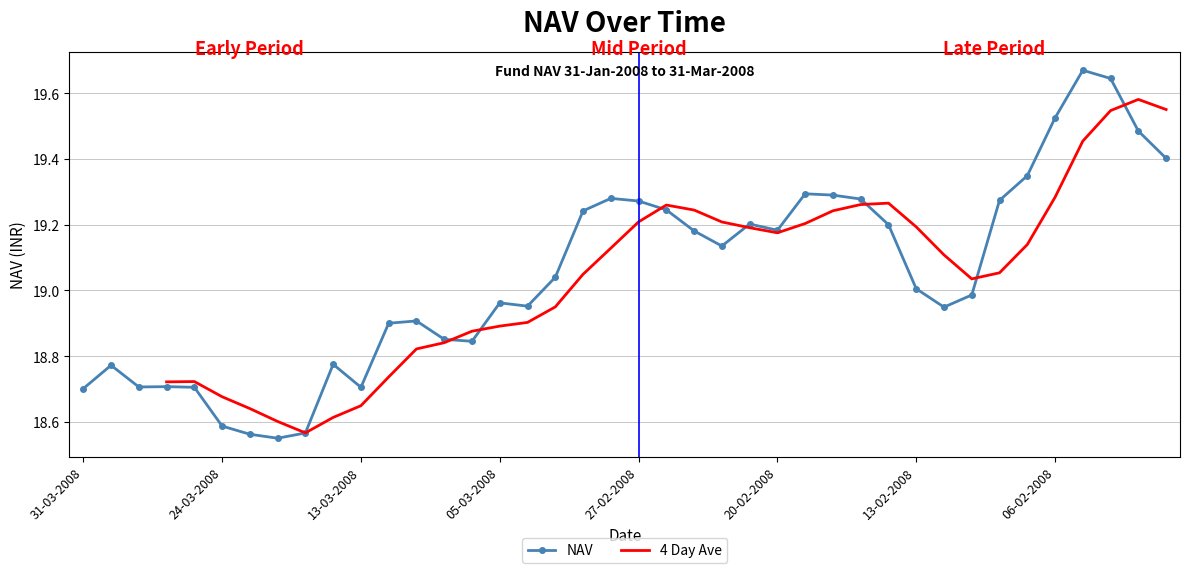

What position from the left is 38?

39